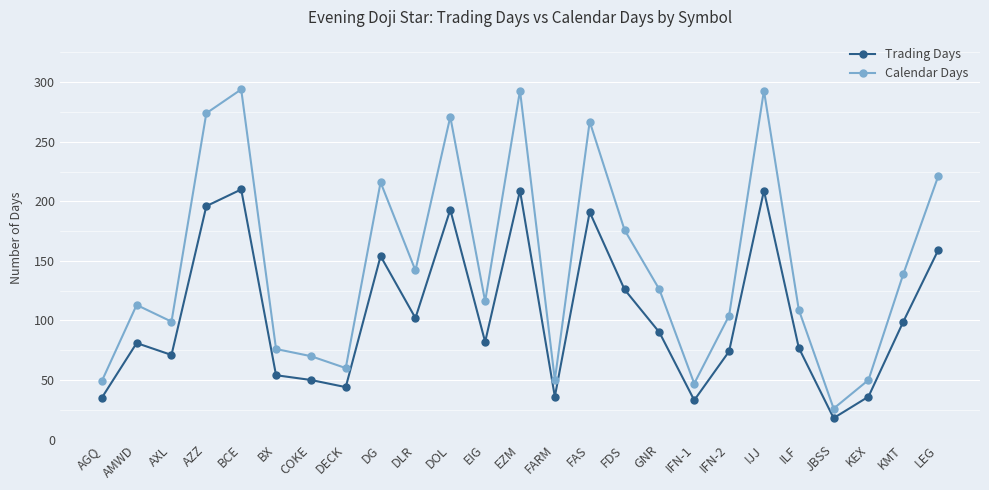

What is the sum of the Trading Days values at AXL and AGQ?

106